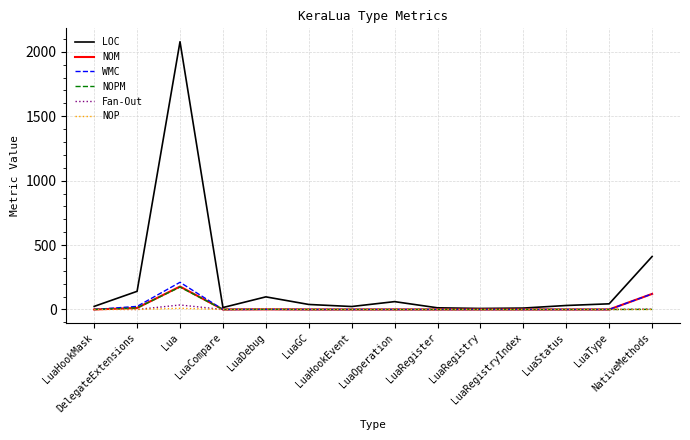

What is the difference between the highest and lowest values at NativeMethods?

411